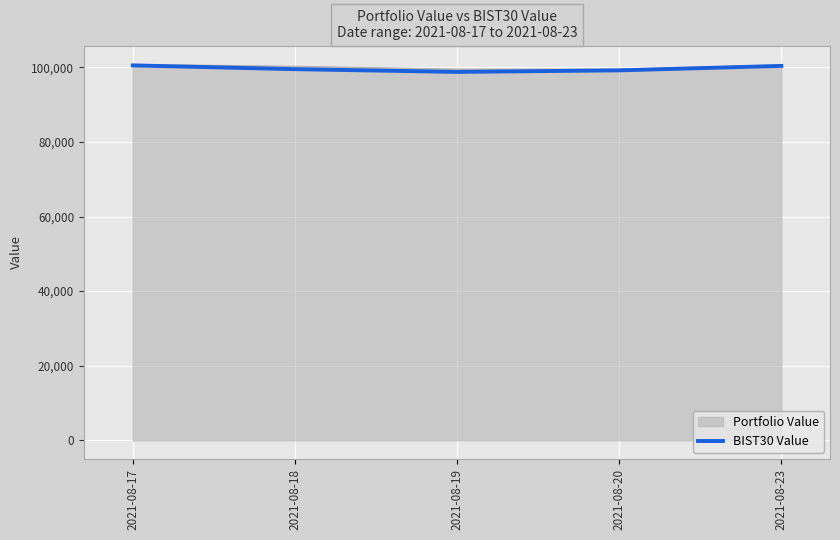

What is the minimum value for BIST30 Value?

98758.4